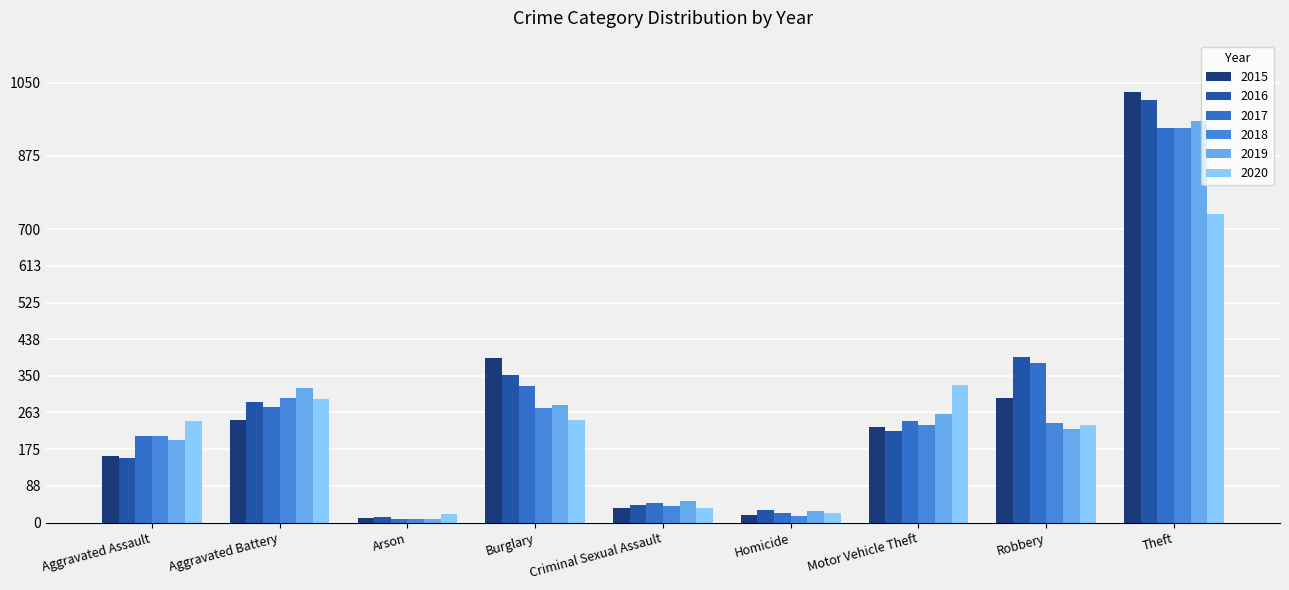

How many bars are there in each group?

6